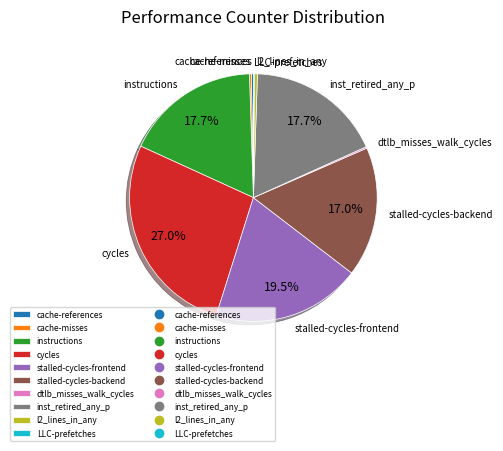

The inst_retired_any_p slice represents 8% of the pie. True or false?

False